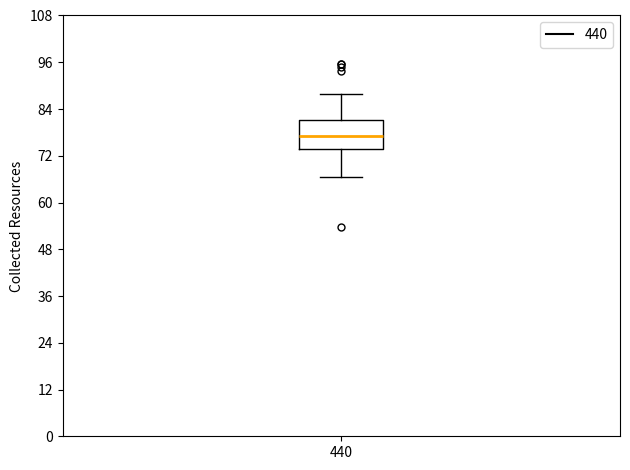

Where does the upper whisker of the box at x = 440 end on the y-axis? The values are not printed on the chart, so give them approximately, as read against the axis.

88